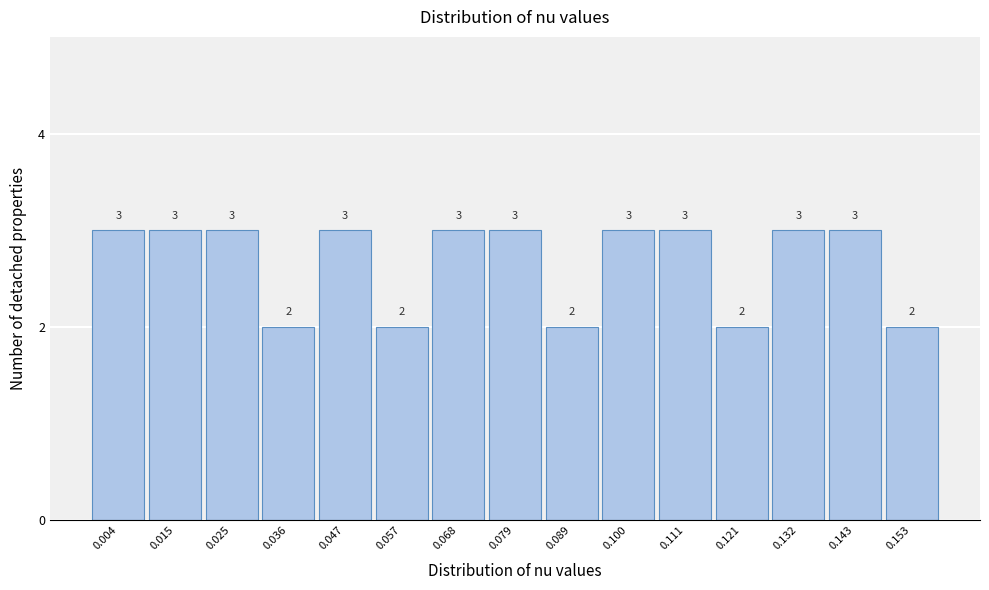

Reading right to left, extract all data points from this chart.

2	3	3	2	3	3	2	3	3	2	3	2	3	3	3